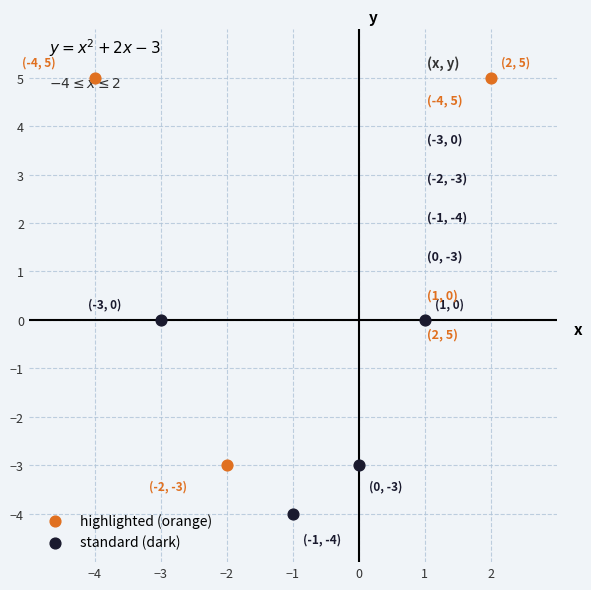

Which series has the widest spread of Y values?

highlighted (orange)